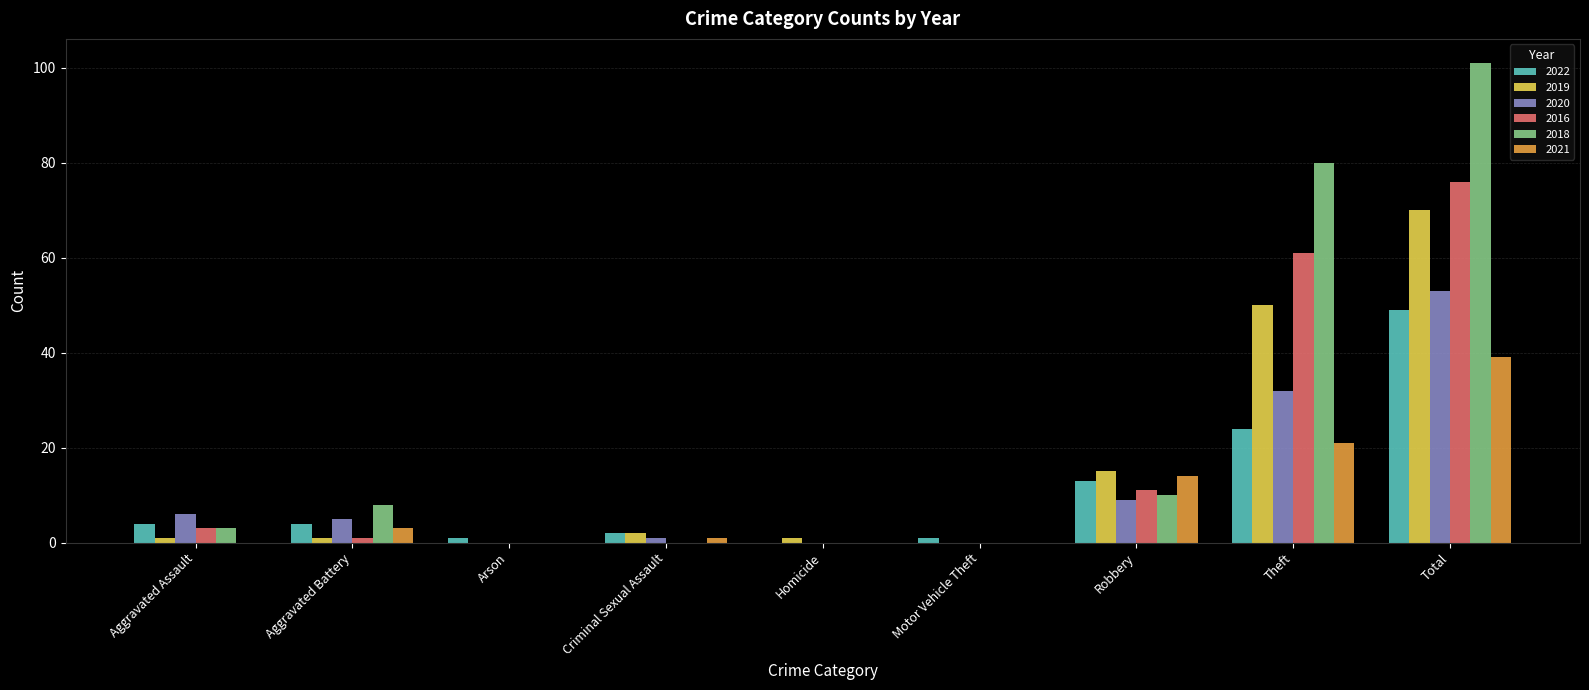

True or false: 2022 has a value of 36 at Theft.

False